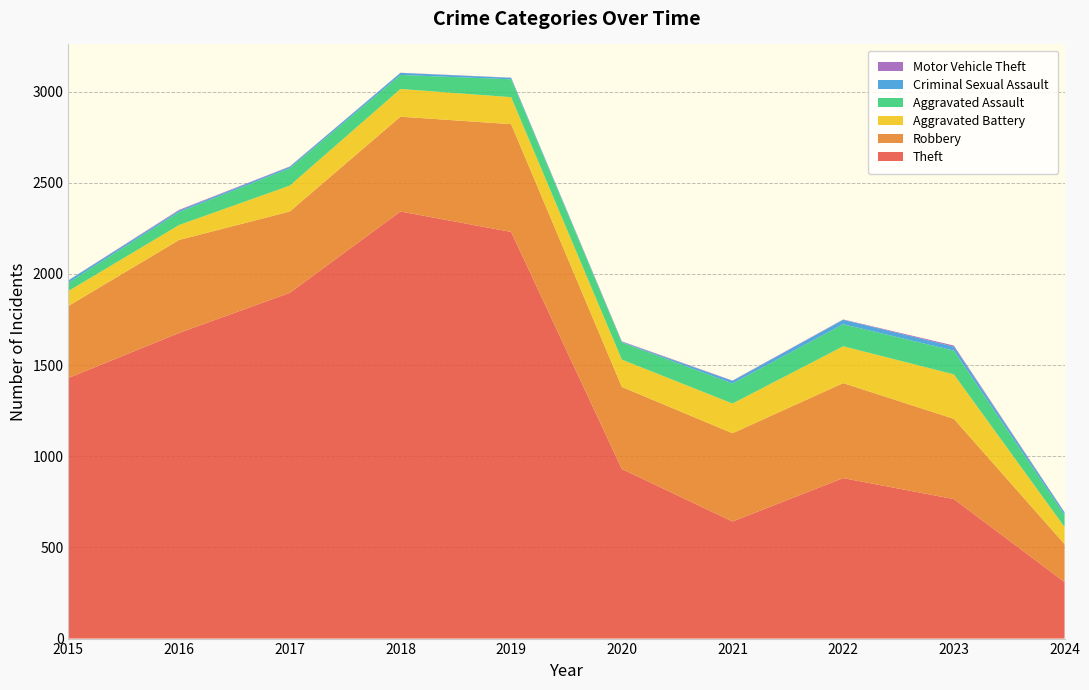

Reading right to left, what are all the values shown in this chart?

Theft: 2024=310	2023=765	2022=880	2021=642	2020=930	2019=2230	2018=2342	2017=1896	2016=1676	2015=1429
Robbery: 2024=208	2023=440	2022=521	2021=484	2020=450	2019=591	2018=520	2017=446	2016=510	2015=395
Aggravated Battery: 2024=94	2023=244	2022=202	2021=163	2020=150	2019=148	2018=152	2017=142	2016=82	2015=82
Aggravated Assault: 2024=66	2023=130	2022=121	2021=110	2020=94	2019=98	2018=77	2017=95	2016=71	2015=46
Criminal Sexual Assault: 2024=13	2023=22	2022=24	2021=14	2020=3	2019=8	2018=11	2017=8	2016=8	2015=12
Motor Vehicle Theft: 2024=2	2023=6	2022=2	2021=2	2020=3	2019=1	2018=1	2017=2	2016=4	2015=1